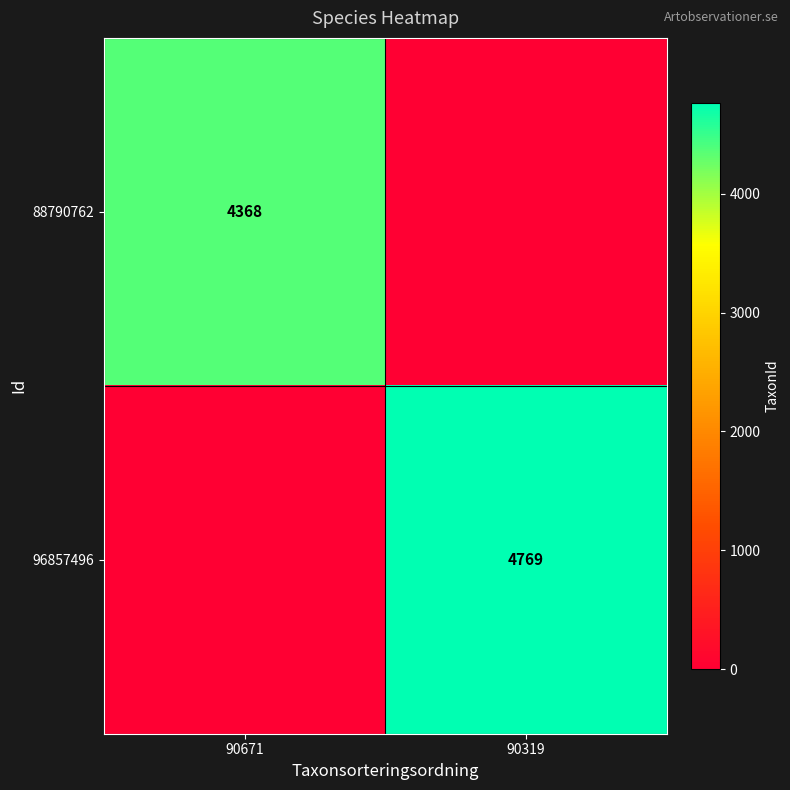

Is it true that 96857496 equals 4769 at 90319?

True